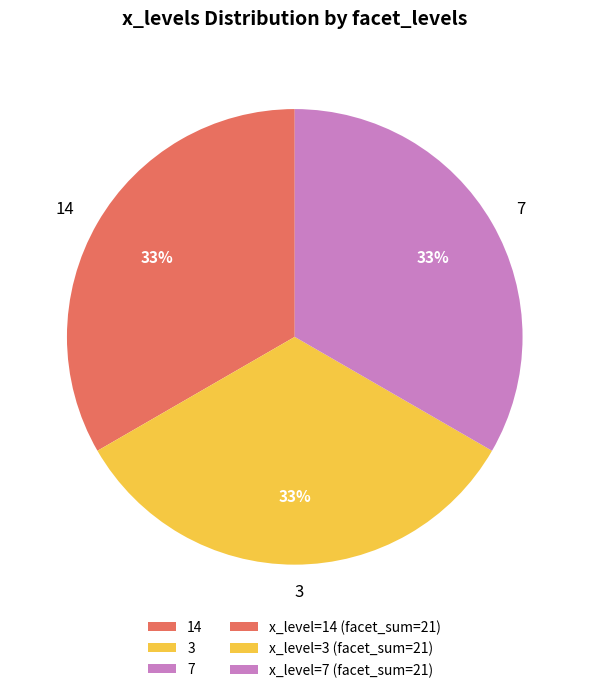

To the nearest percent, what portion does 7 represent?

33%